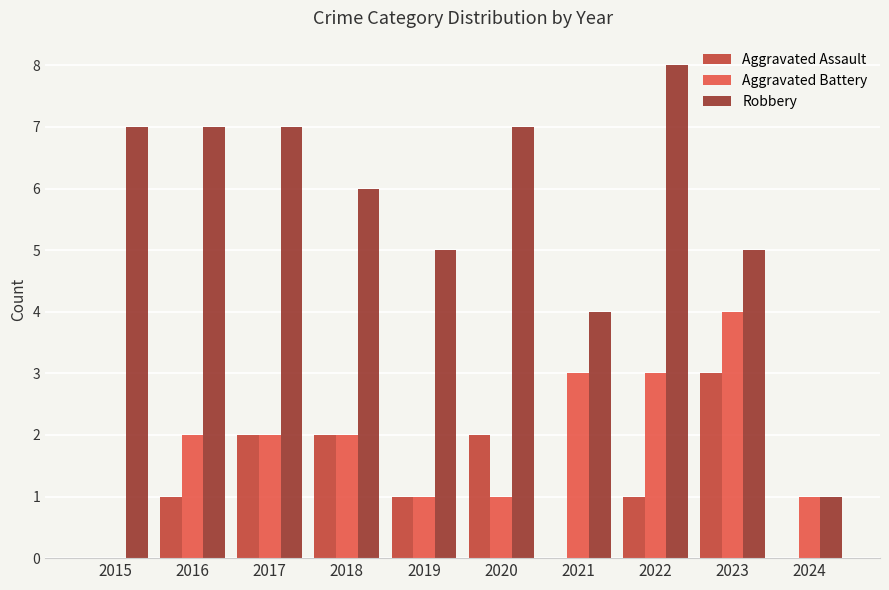

How many series are shown in this chart?

3